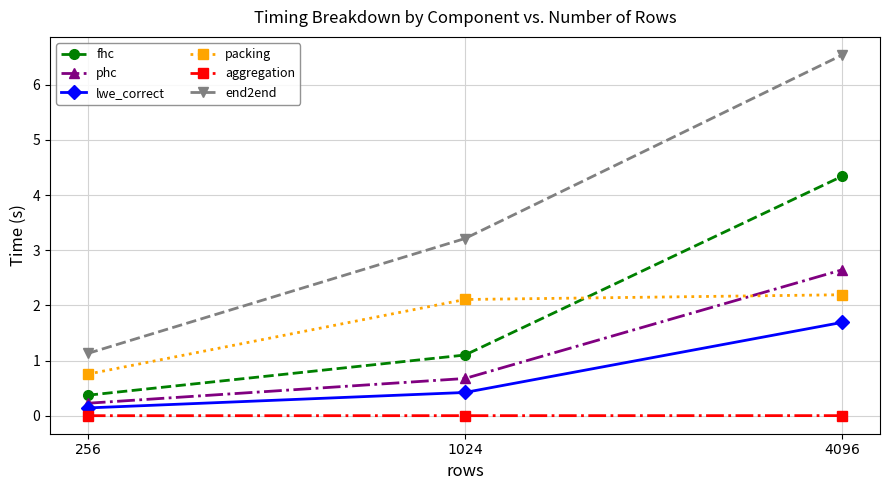

What are all the series names shown in the legend?

fhc, phc, lwe_correct, packing, aggregation, end2end